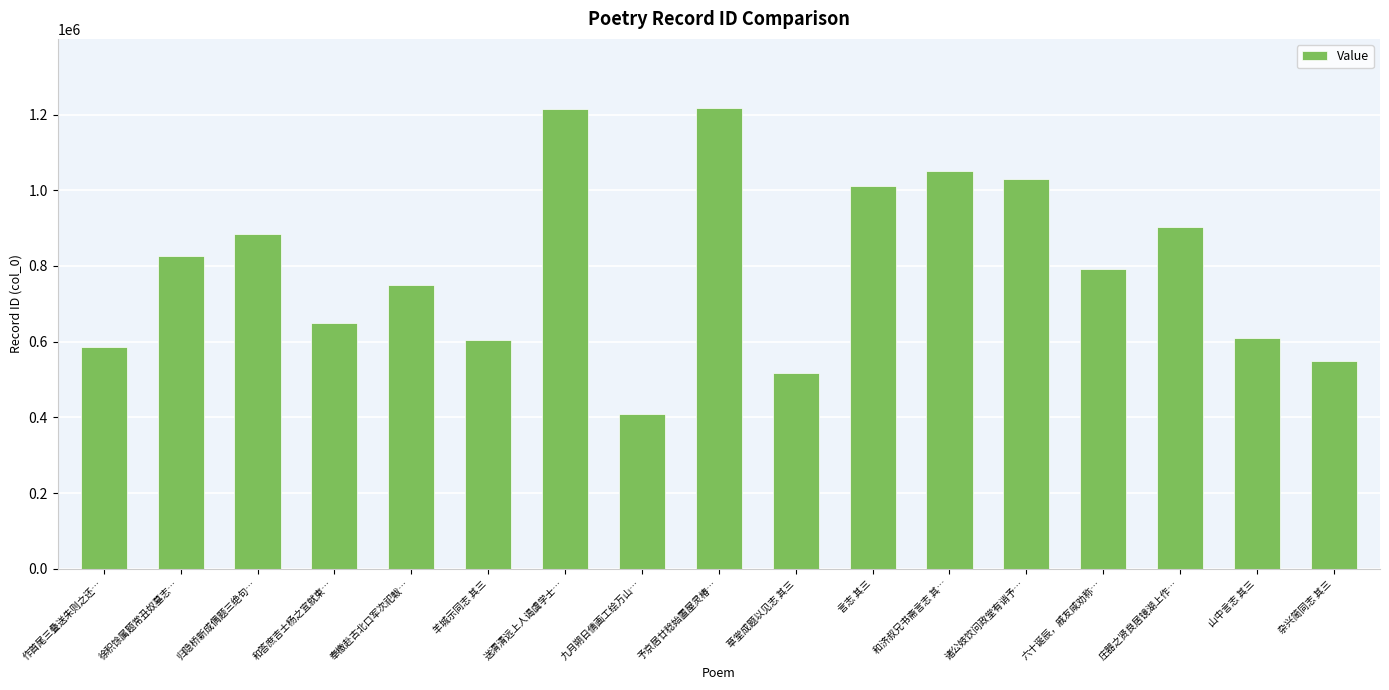

What is the label of the 6th bar from the right?

和济叔兄书斋言志 其…